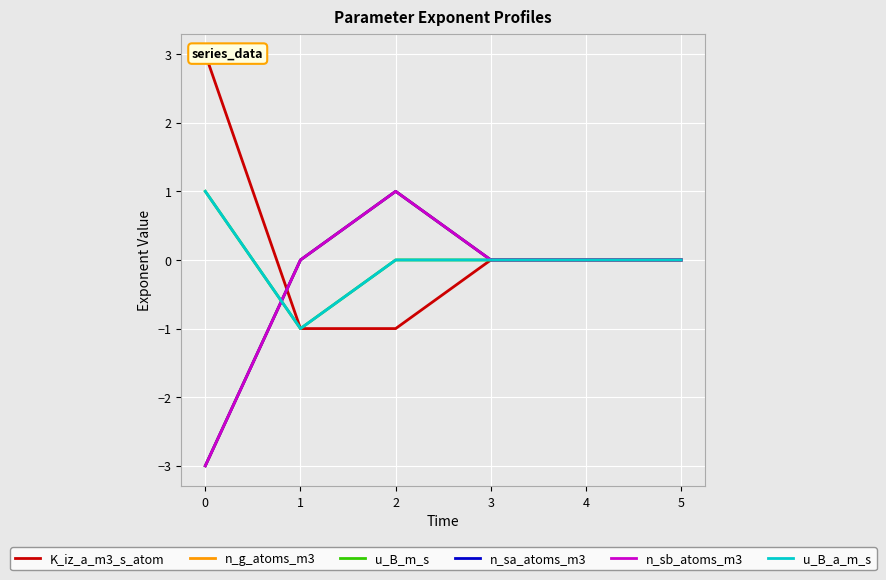

Which series ends up on top after the final intersection of n_sb_atoms_m3 and u_B_a_m_s?

n_sb_atoms_m3